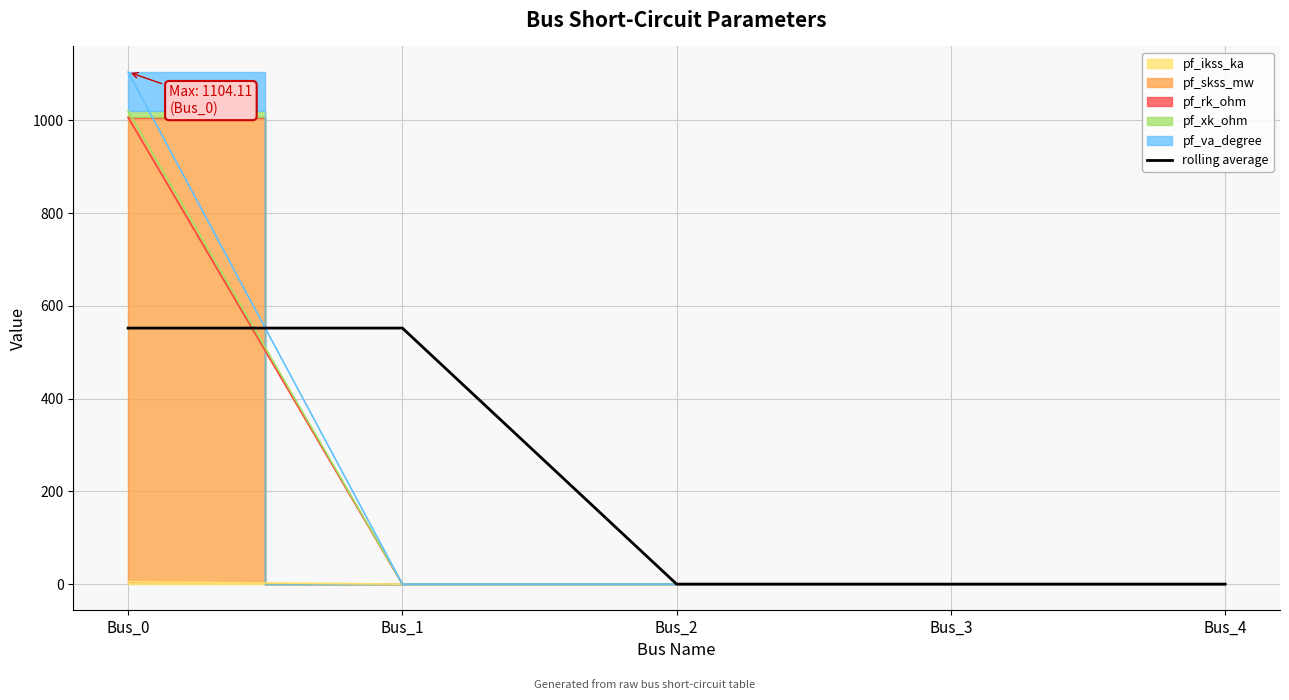

Approximately how many times larger is the value at Bus_1 compared to Bus_0?

1.0